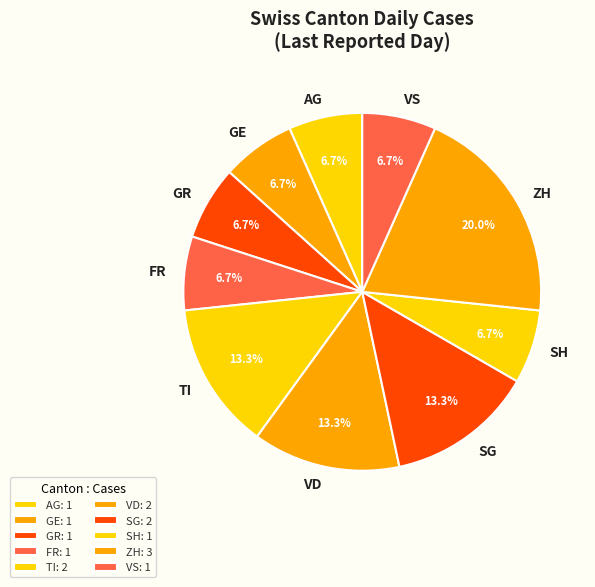

What percentage do FR and SG together represent?

20.0%